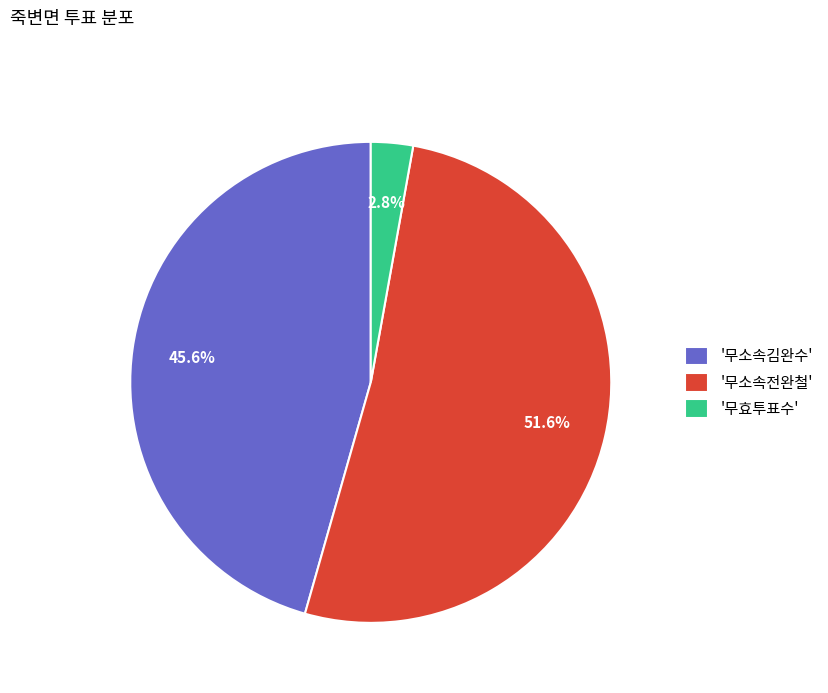

How much of the chart is everything except '무소속전완철'?

48.4%